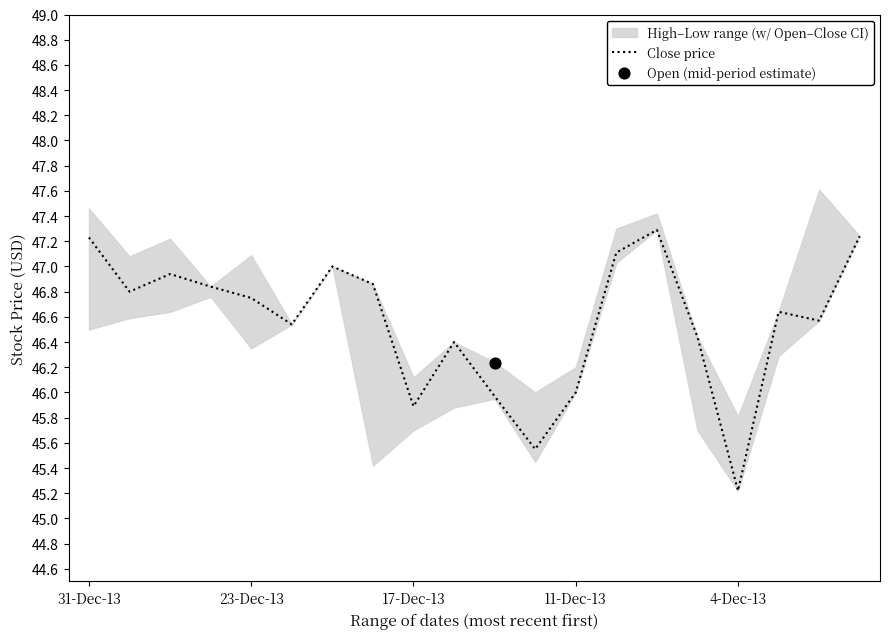

Which category has the lowest value in the Close price series?

4-Dec-13